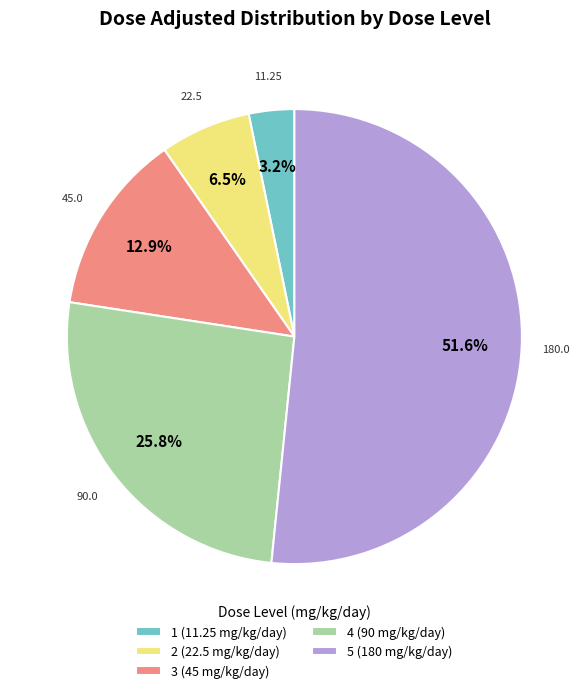

Do 4 (90 mg/kg/day) and 5 (180 mg/kg/day) together represent more than half of the pie?

Yes